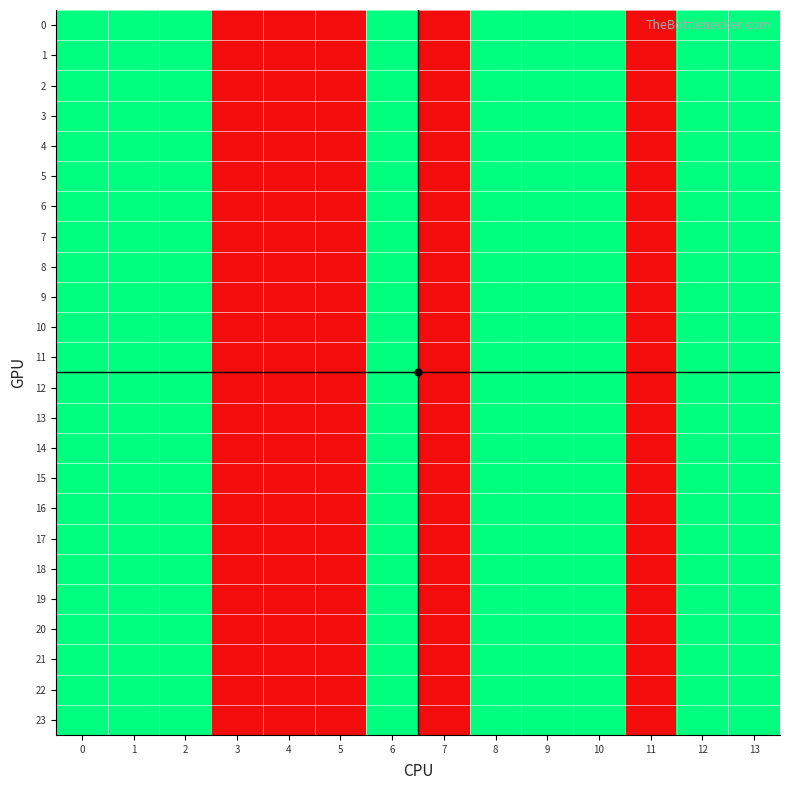

How many distinct data groups are displayed?

24